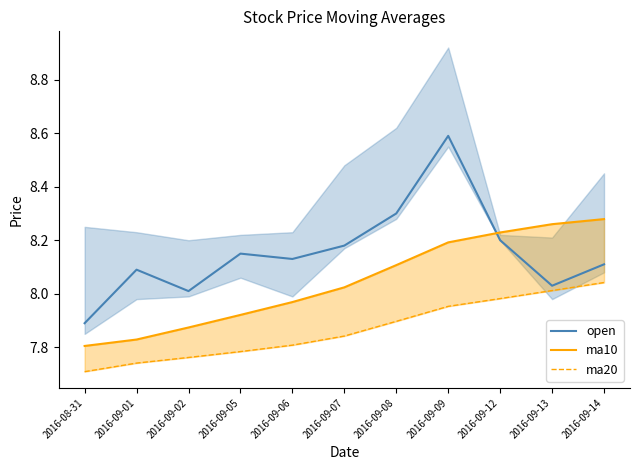

What is the sum of all ma20 values?

86.5